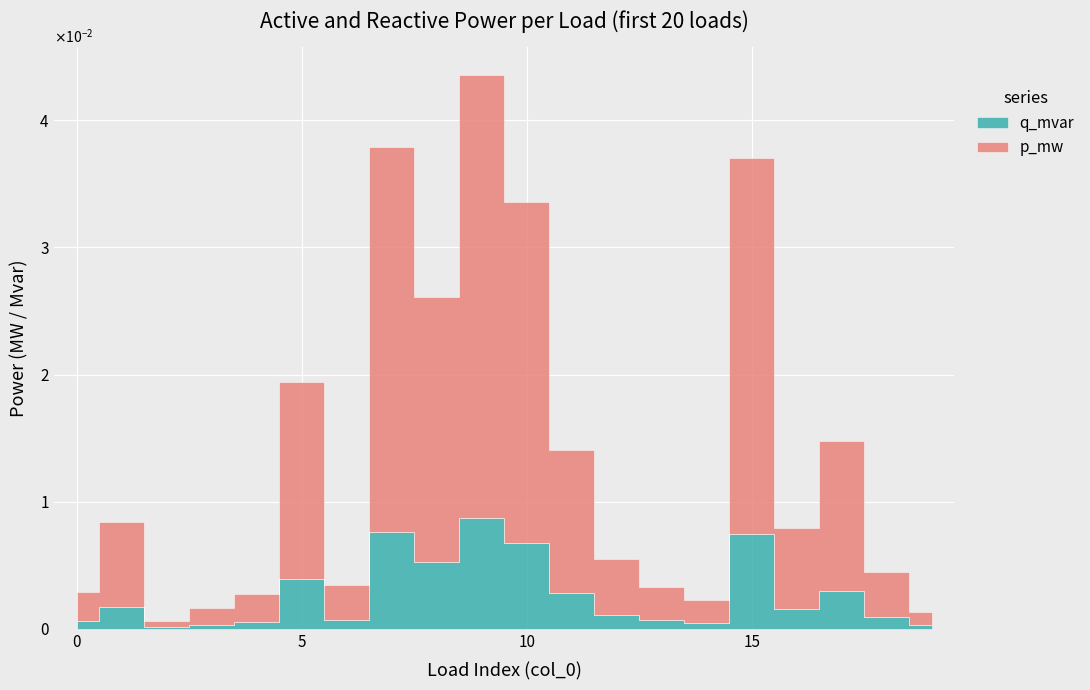

At which category is the sum across all series the highest?

9